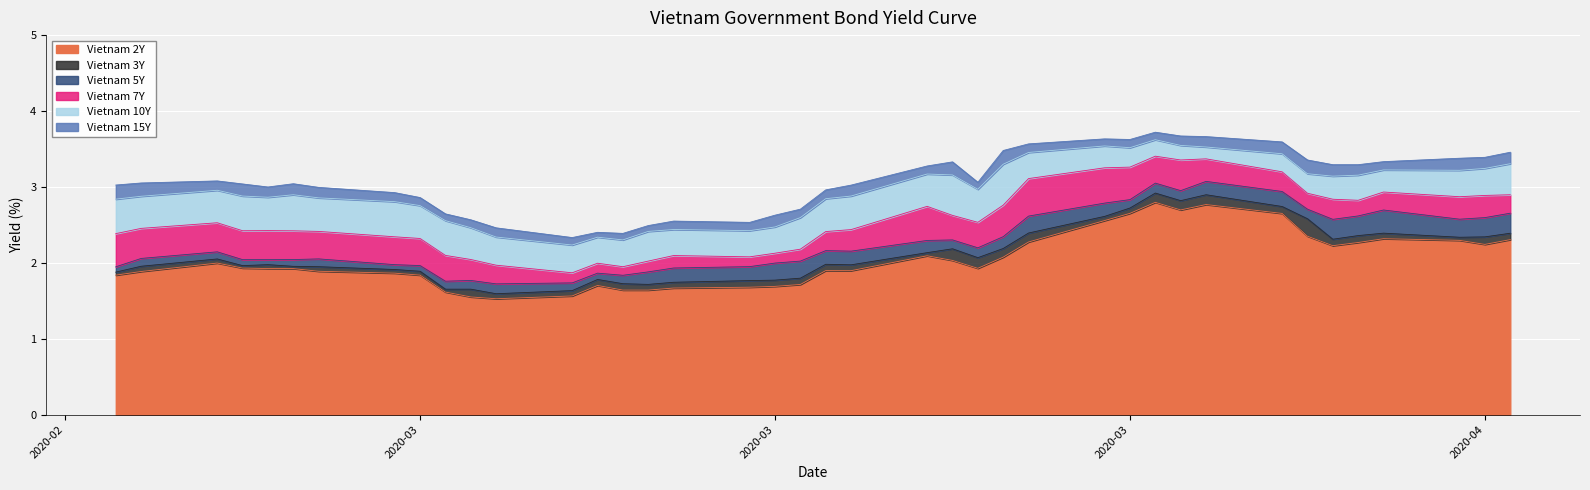

How many data points in Vietnam 15Y are above 3?

24